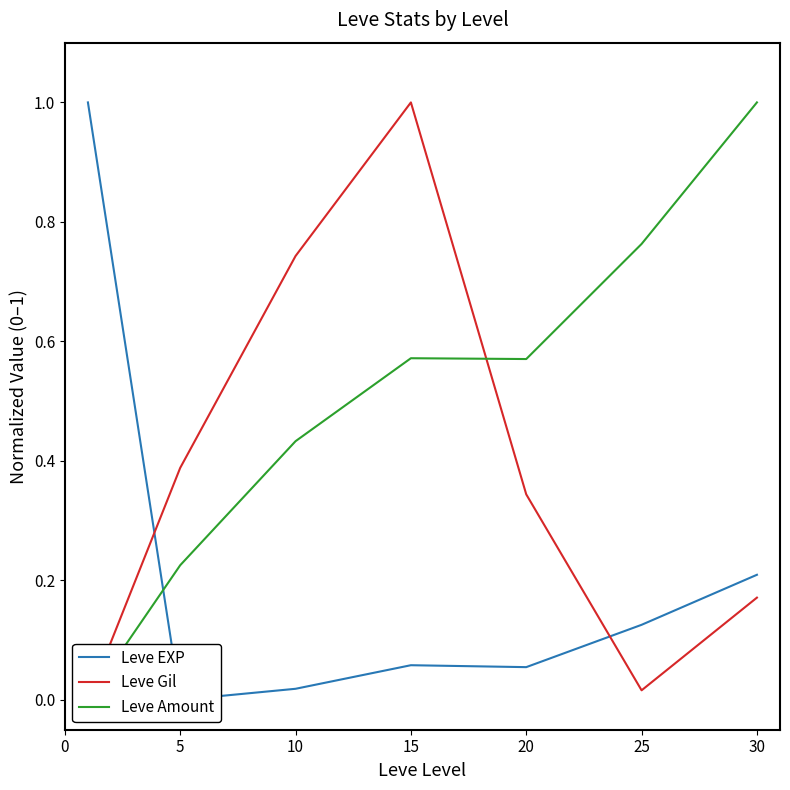

At which category does Leve Gil reach its first local valley?

25